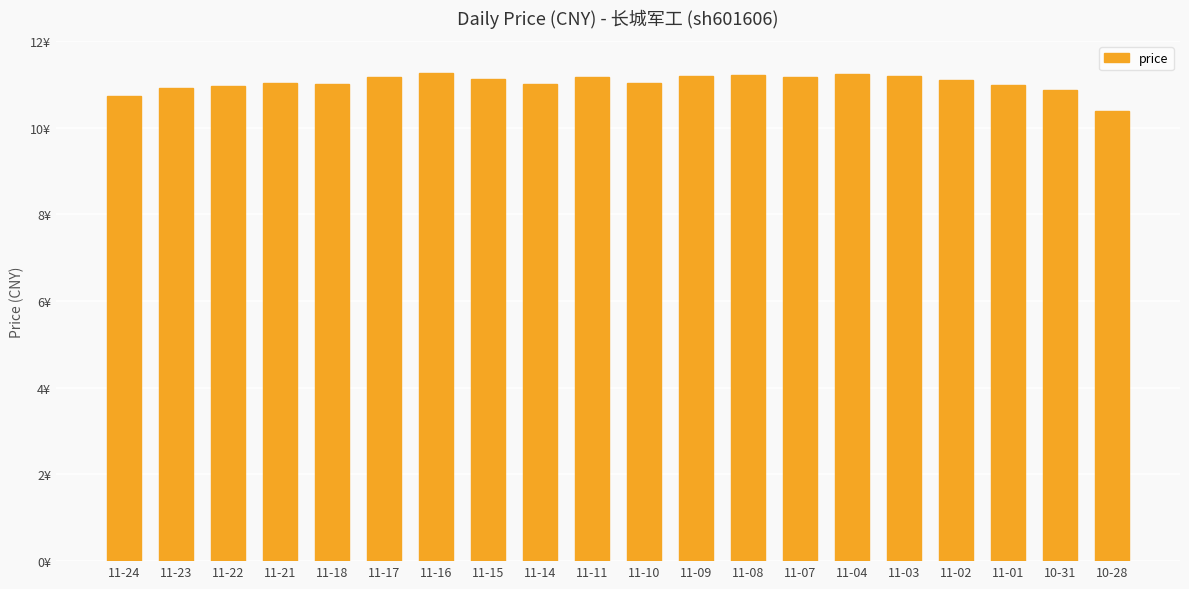

Rank the categories by value from highest to lowest.

11-16, 11-04, 11-08, 11-03, 11-09, 11-11, 11-17, 11-07, 11-15, 11-02, 11-21, 11-10, 11-18, 11-14, 11-01, 11-22, 11-23, 10-31, 11-24, 10-28